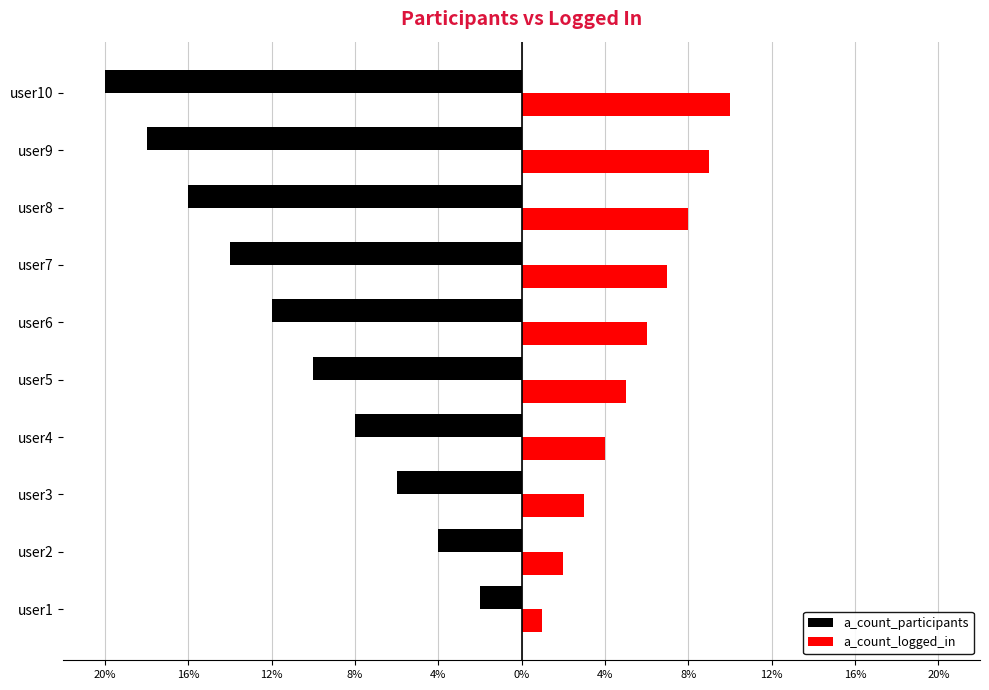

What is the average value of the a_count_participants series?

-11